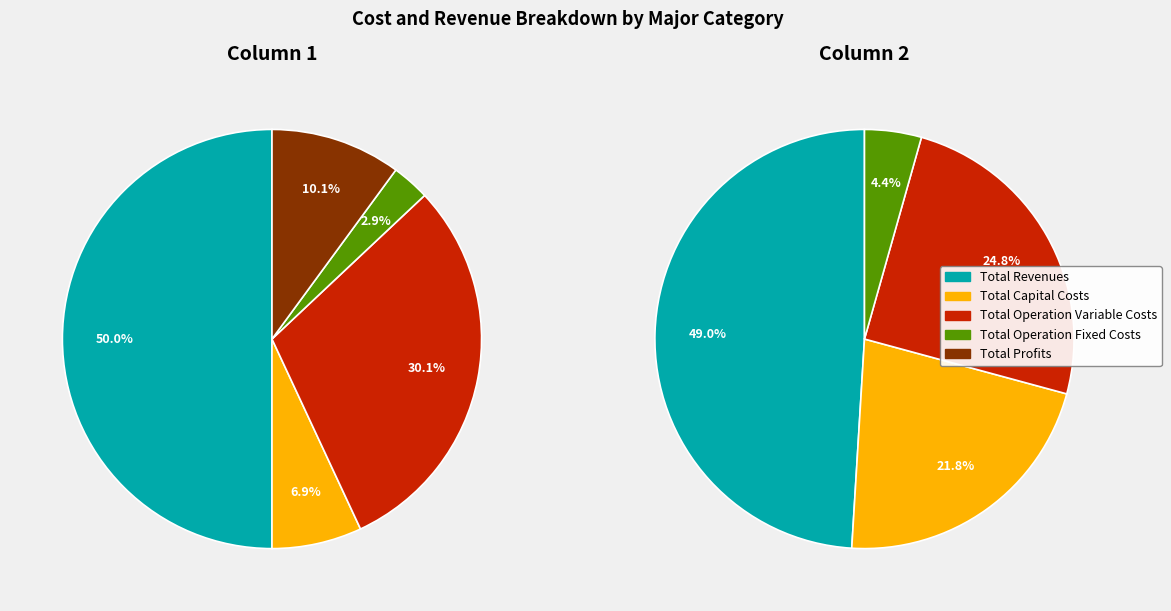

To the nearest percent, what percentage of the pie is Total Profits?

10%